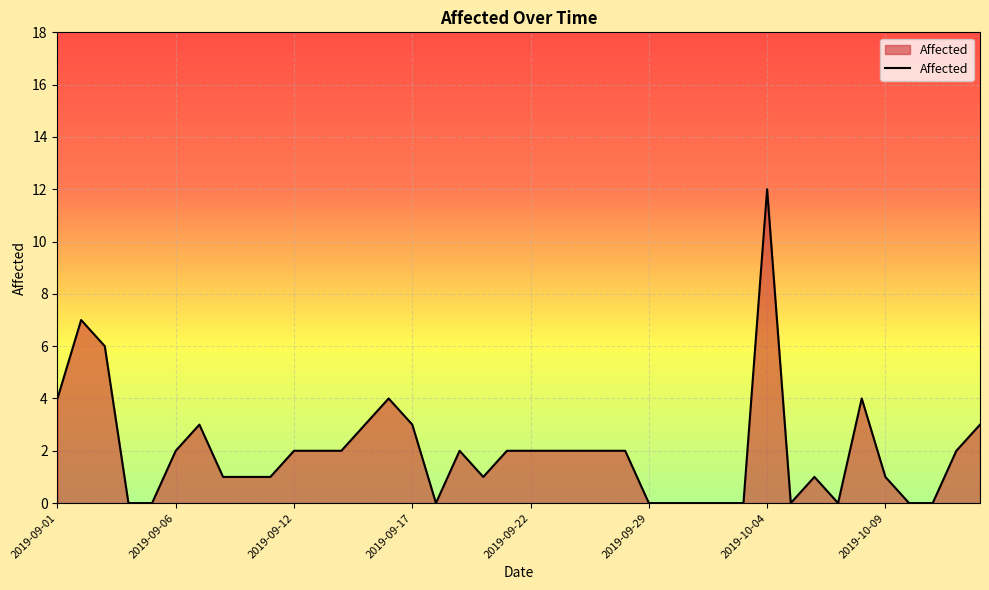

What is the greatest value displayed?

12